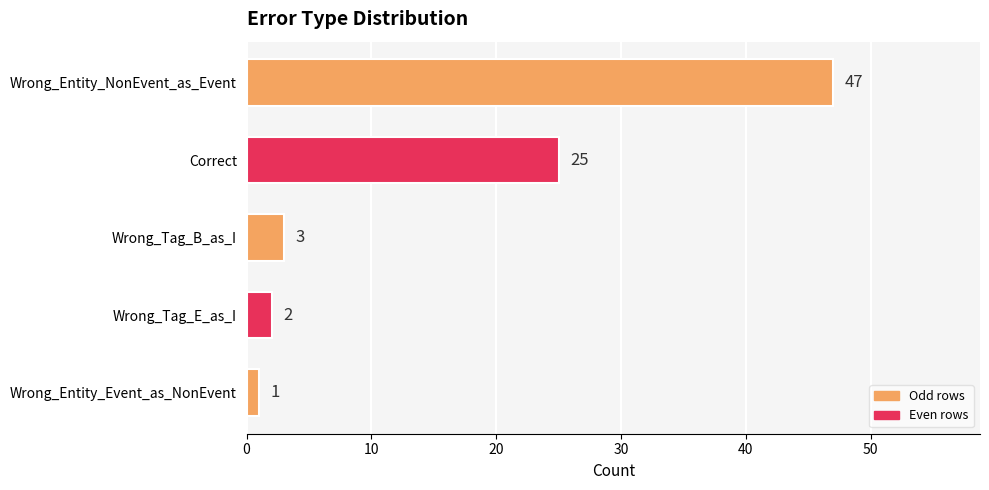

The value at Wrong_Entity_NonEvent_as_Event is 47. True or false?

True